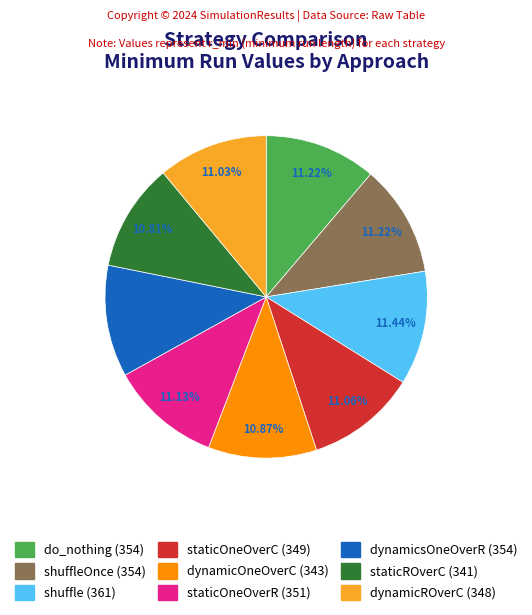

Is there a majority slice in this chart?

No